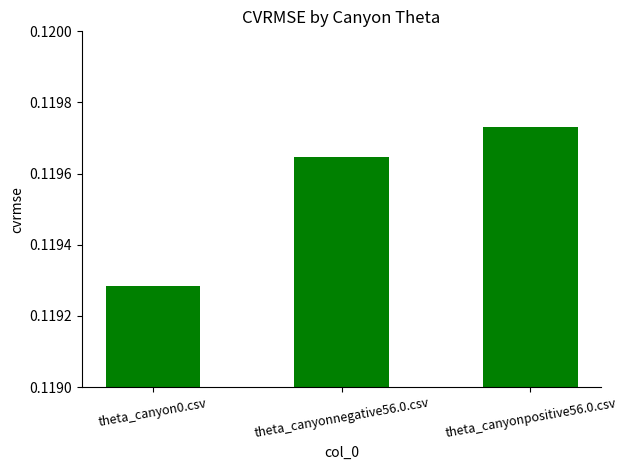

What is the sum of all values?

0.4